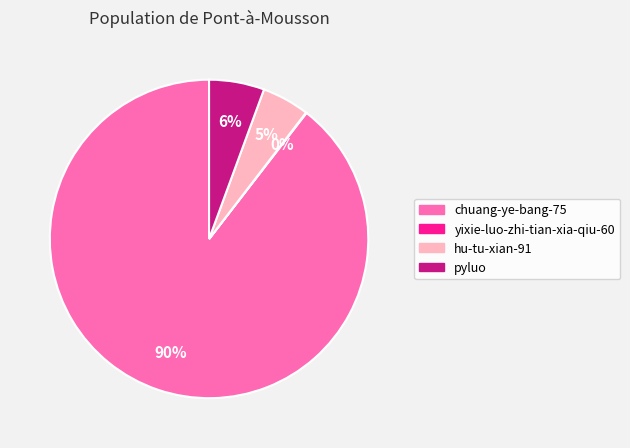

Is there any slice that represents more than half of the pie?

Yes